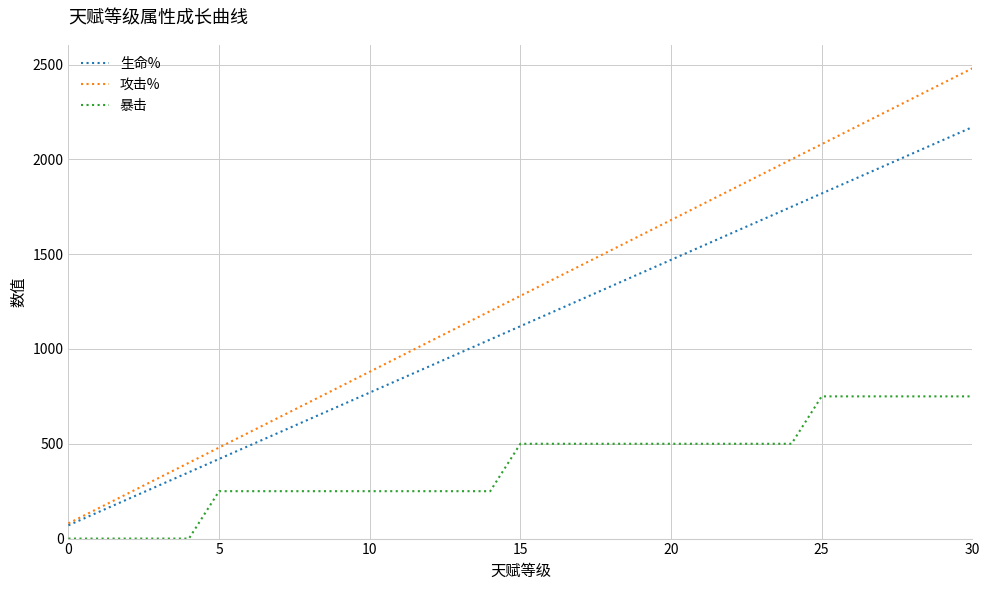

Which series has the largest total across all categories?

攻击%